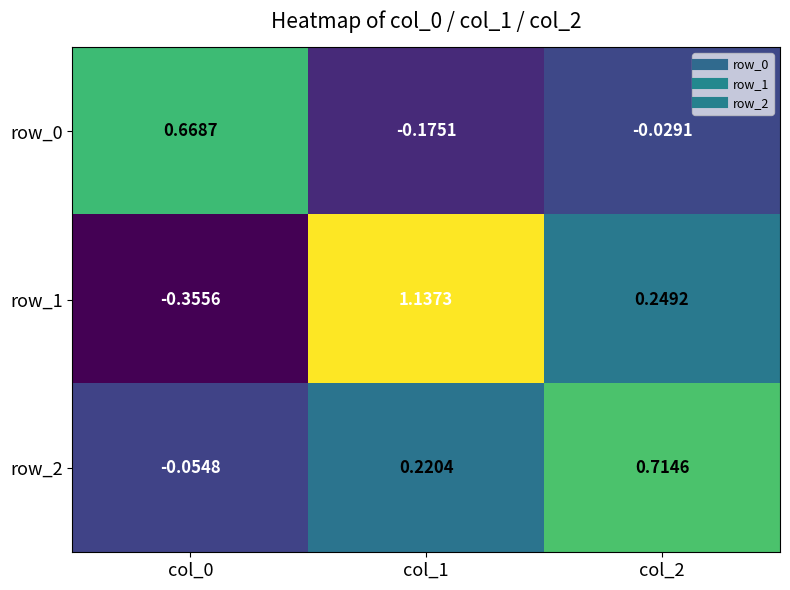

The row_0 series shows 0.4 at col_0. True or false?

False